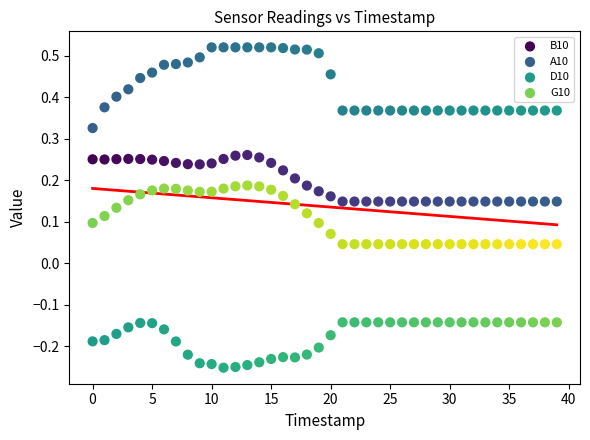

Which series contains the highest Y value?

A10